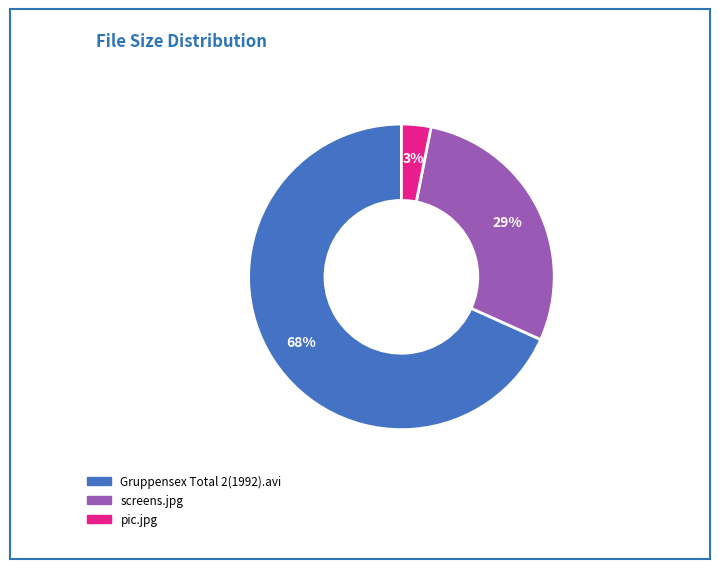

True or false: screens.jpg accounts for 19% of the total.

False